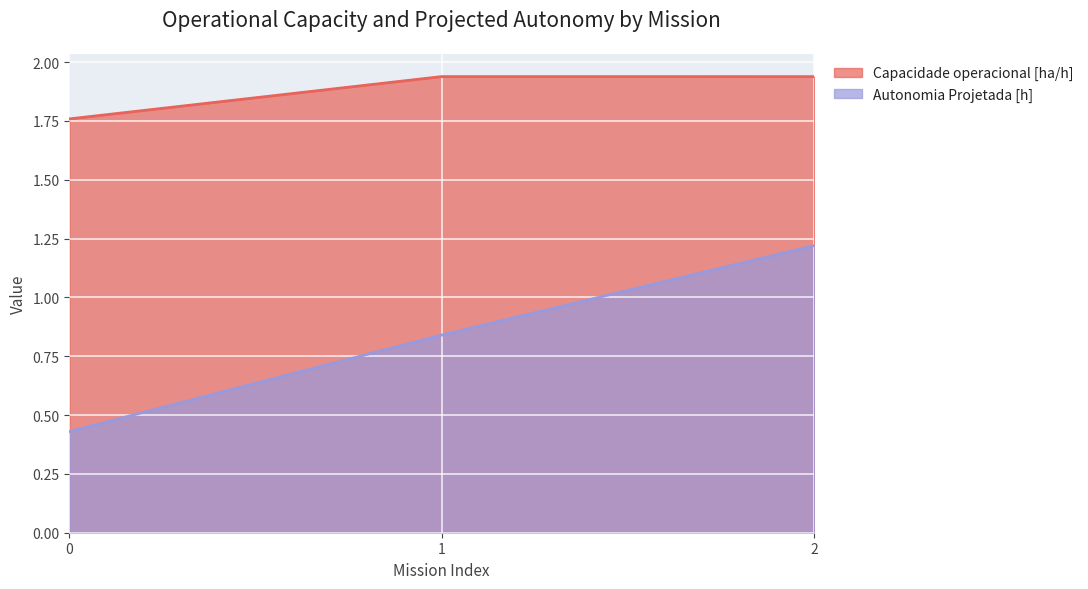

What is the average value of the Capacidade operacional [ha/h] series?

1.9